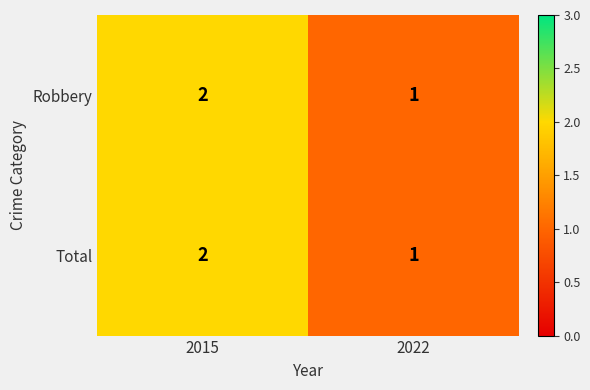

Which category has the highest value across all series?

2015